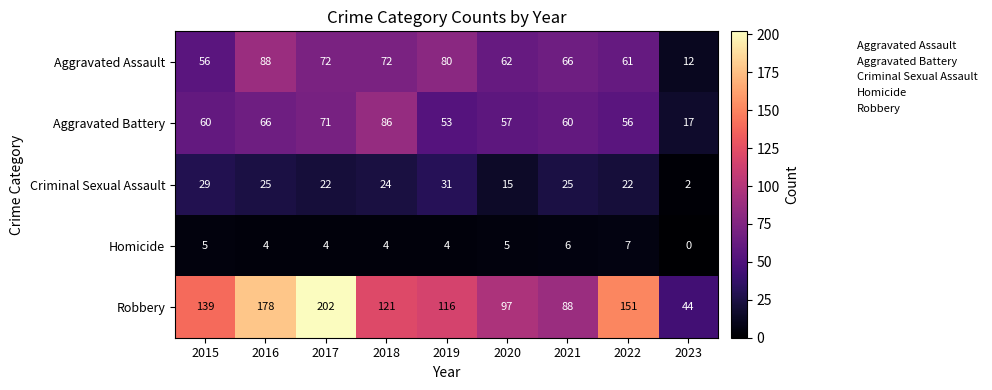

How many positive values does the Homicide series have?

8